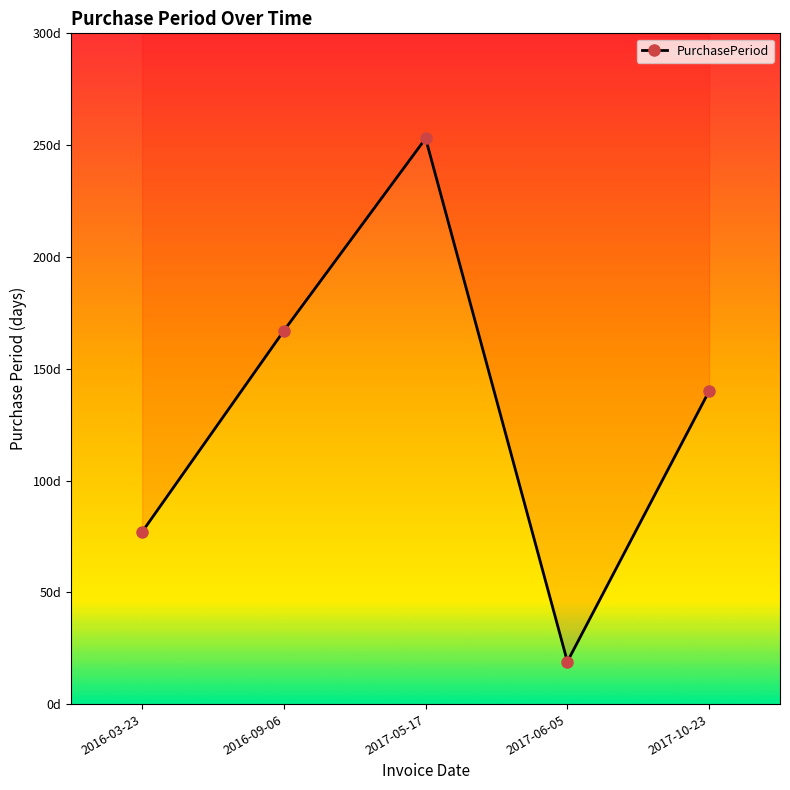

What is the value of the 3rd point from the left?

253